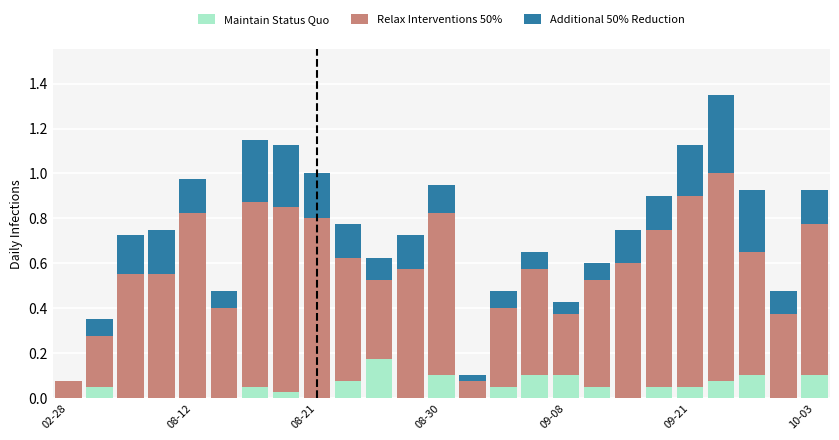

Count the number of data series in this chart.

3